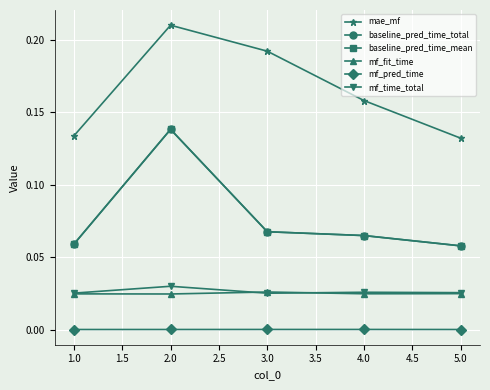

Does the chart have visible grid lines?

Yes